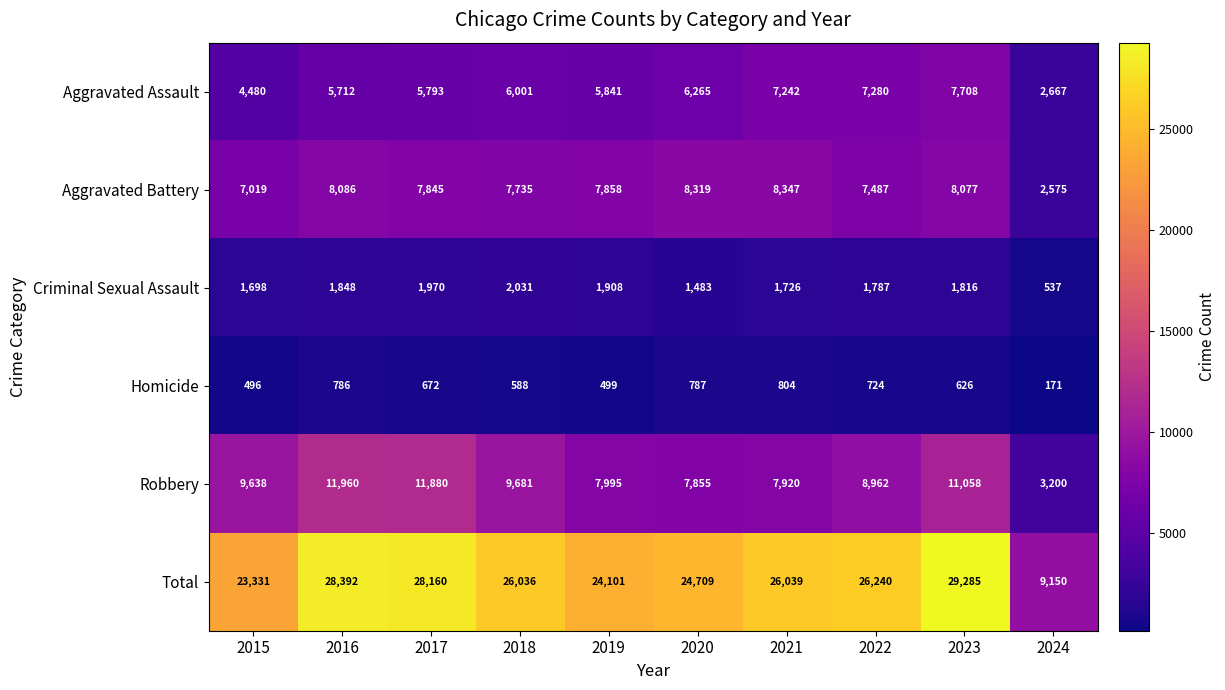

Which series has the largest total across all categories?

Total